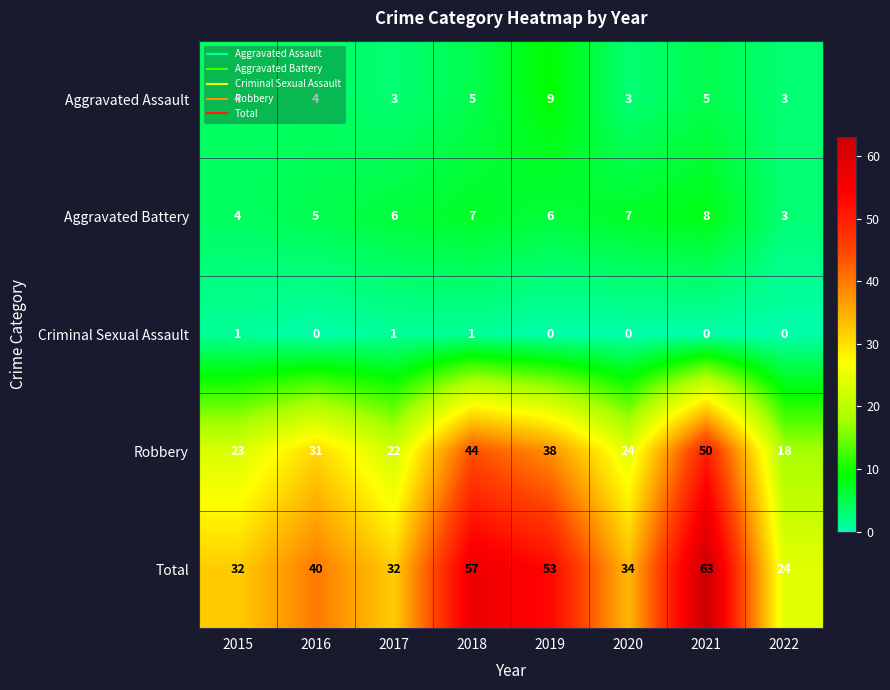

What is the average value of the Total series?

42